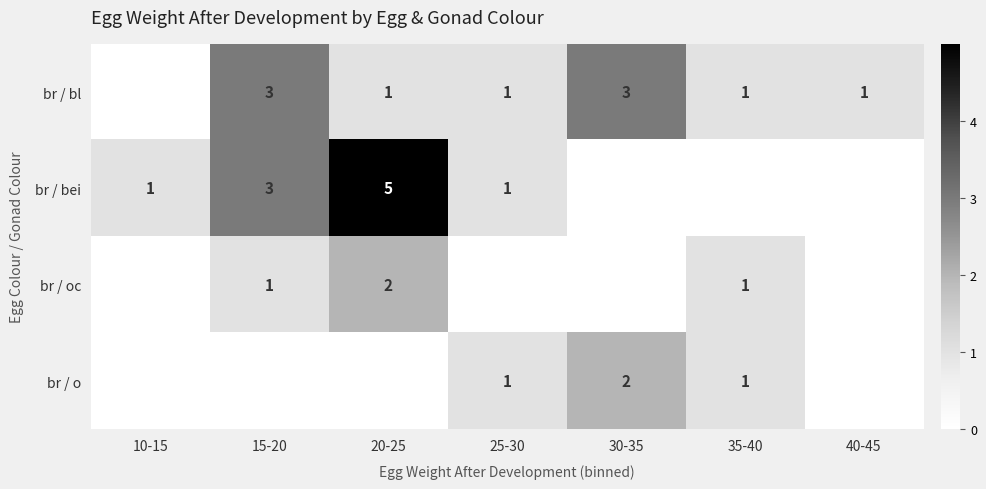

At how many categories does at least one series exceed 0?

7